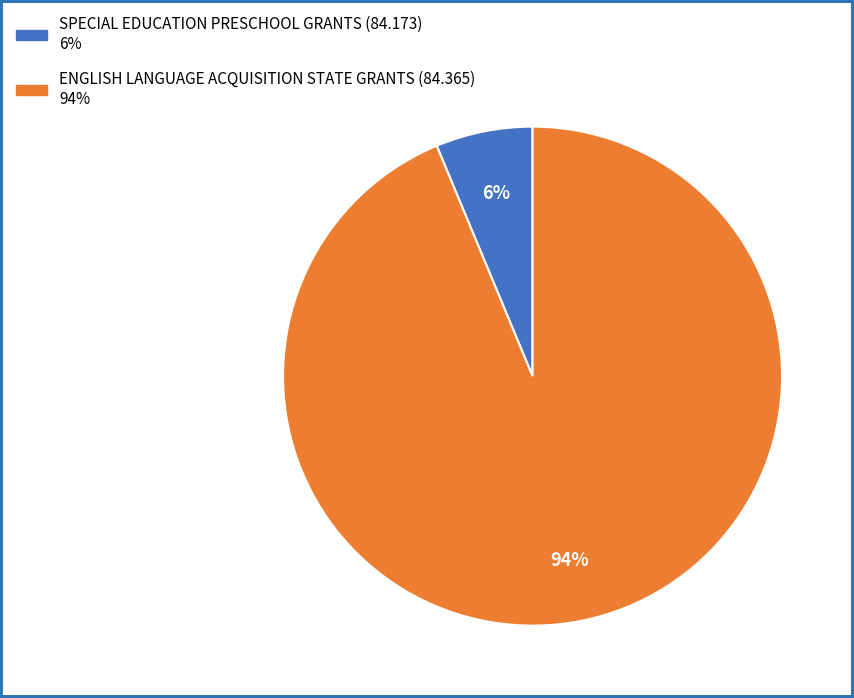

Which slice is the largest?

ENGLISH LANGUAGE ACQUISITION STATE GRANTS (84.365)